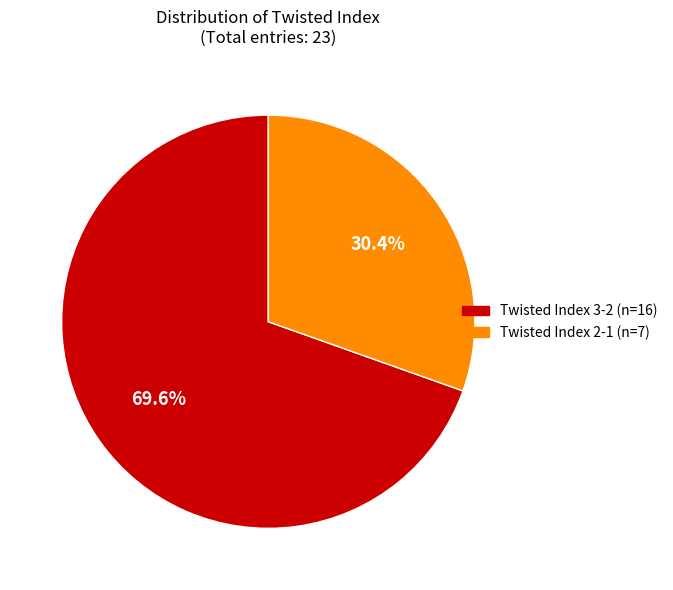

Does any single category account for the majority?

Yes